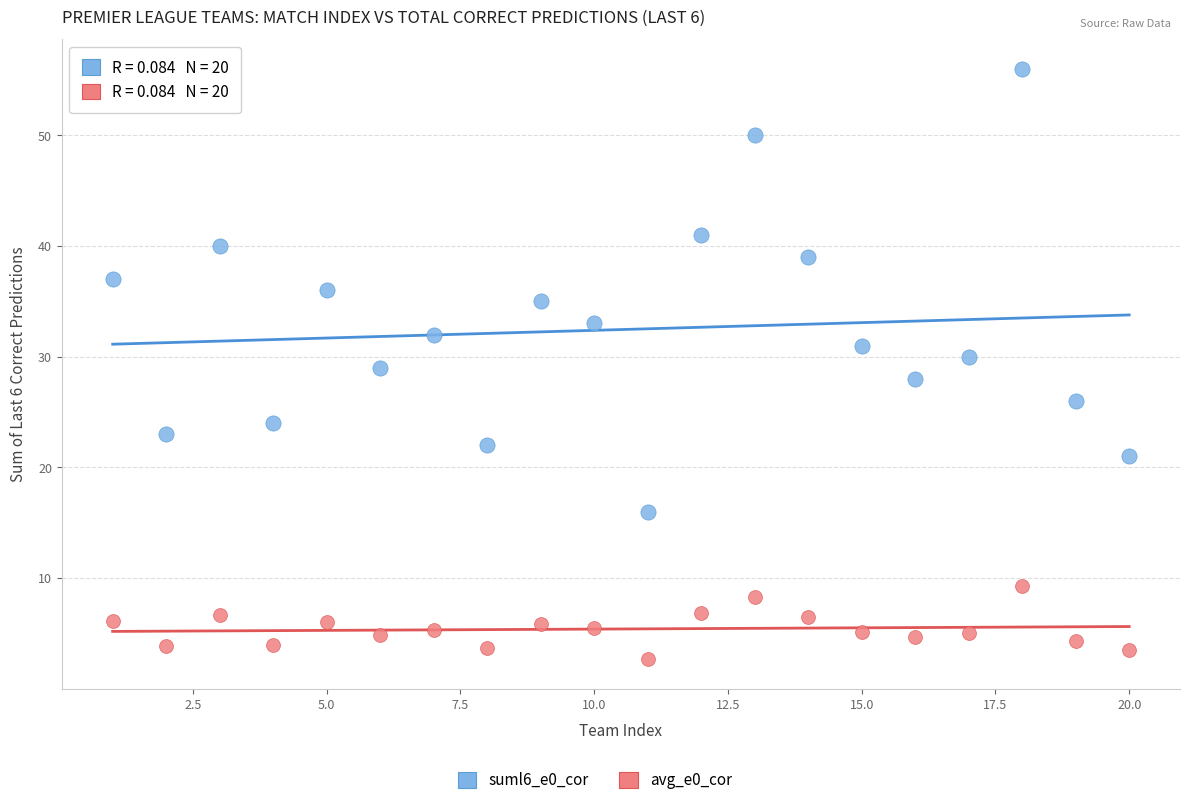

Which series has the widest spread of Y values?

suml6_e0_cor